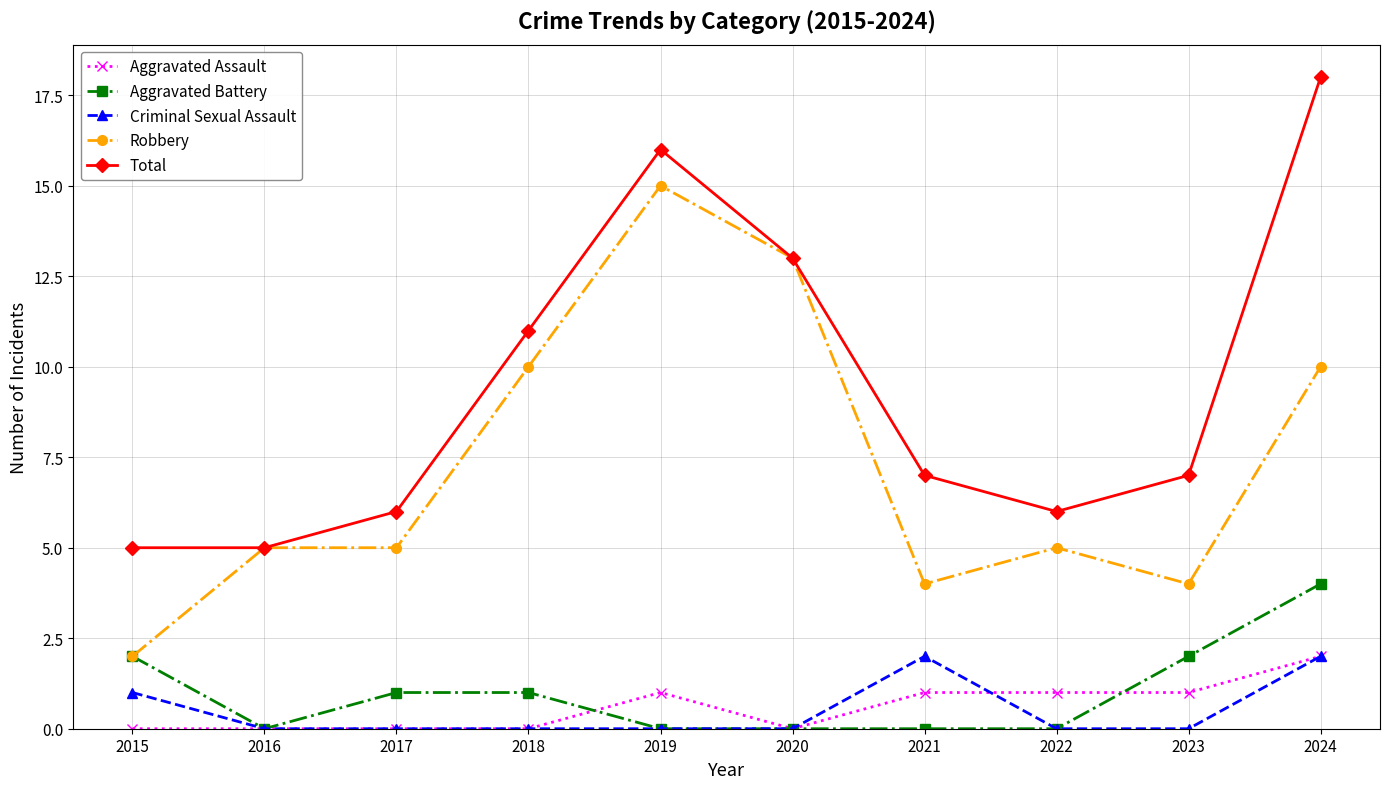

What are all the series names shown in the legend?

Aggravated Assault, Aggravated Battery, Criminal Sexual Assault, Robbery, Total